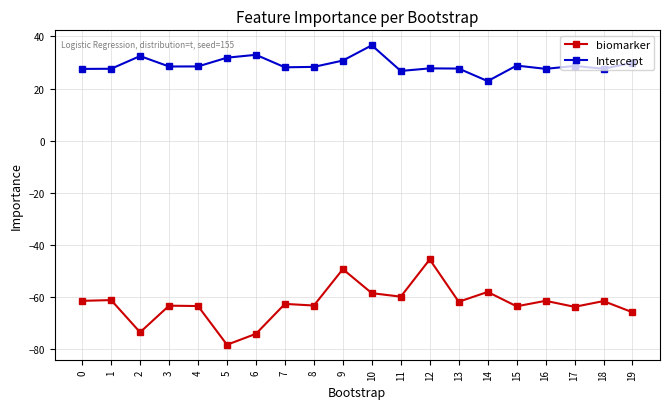

The Intercept series shows 30.7 at 9. True or false?

True